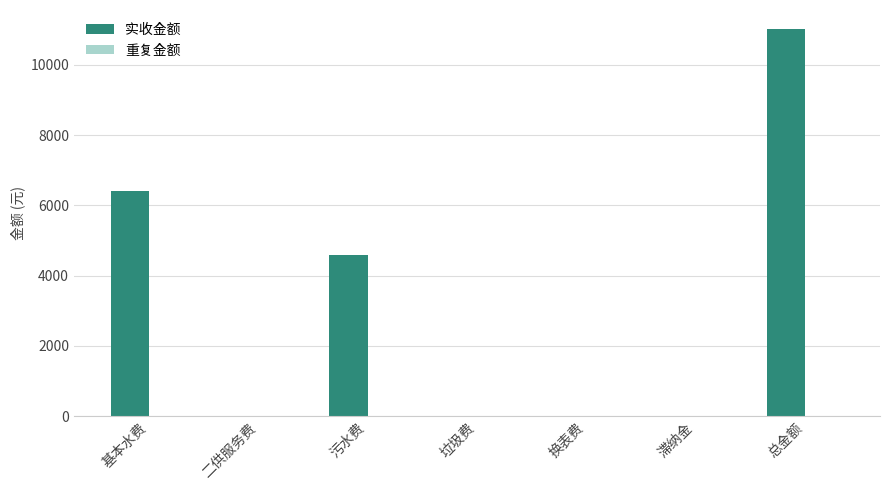

Reading right to left, list all the values displayed in this chart.

总金额=11010.7	滞纳金=0.0	换表费=0.0	垃圾费=0.0	污水费=4587.7	二供服务费=0.0	基本水费=6423.0